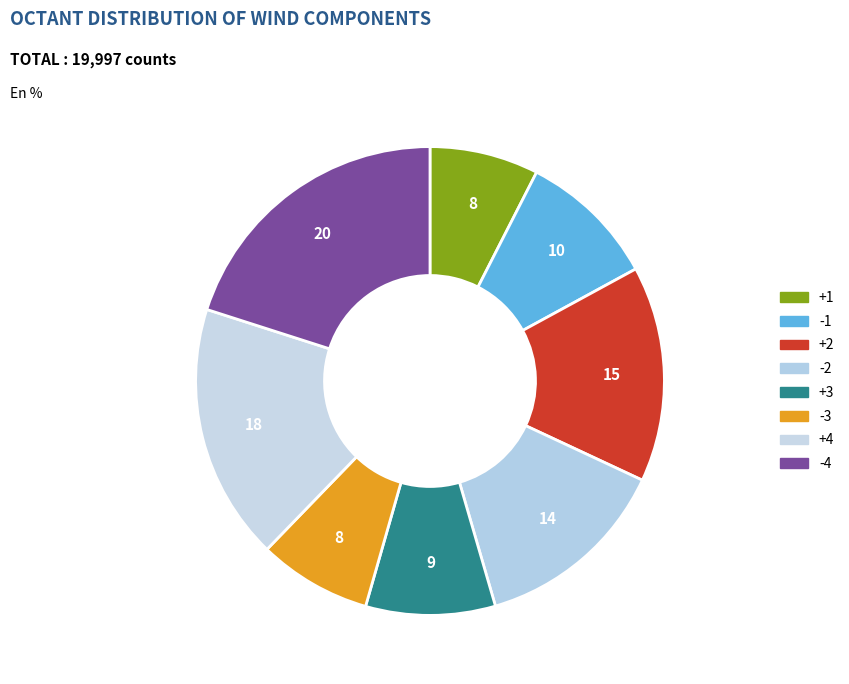

Count the number of slices in the pie.

8